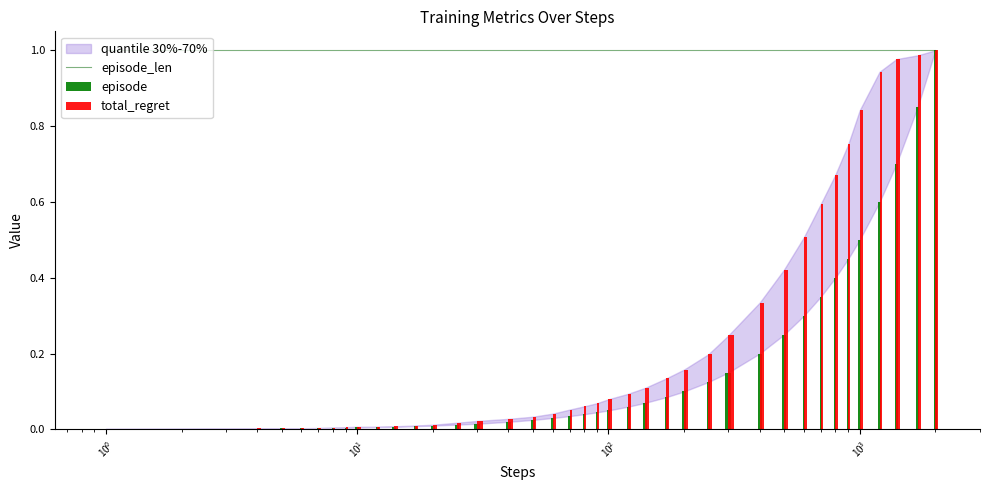

What is the label of the 13th bar from the left?

12